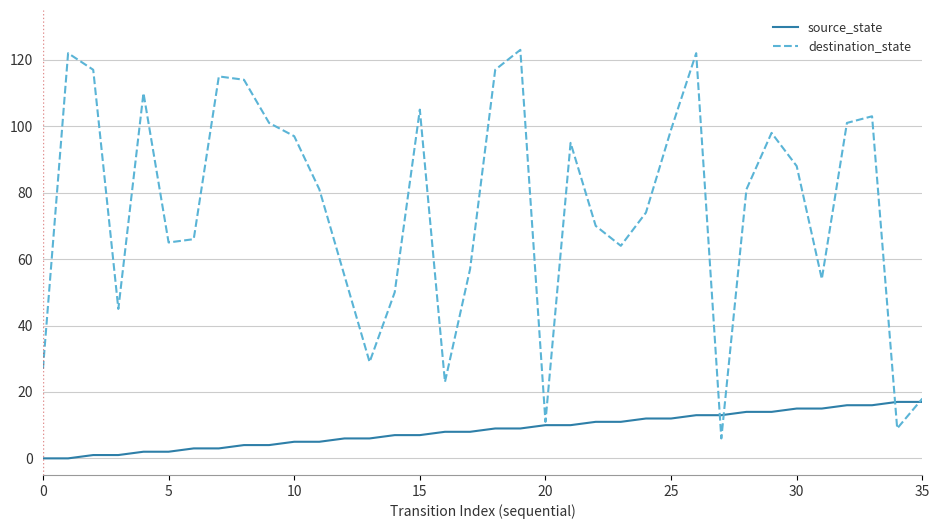

What is the greatest value displayed?

123